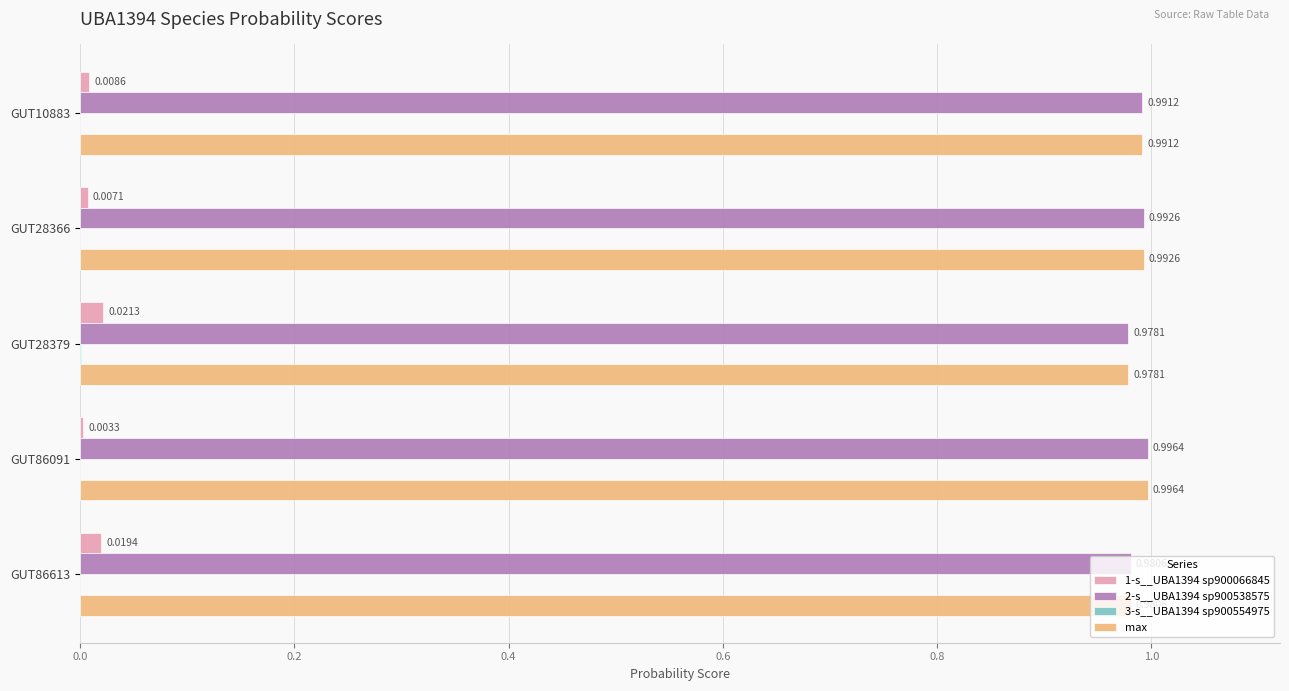

Between GUT28366 and GUT86613, which series saw the biggest shift?

1-s__UBA1394 sp900066845